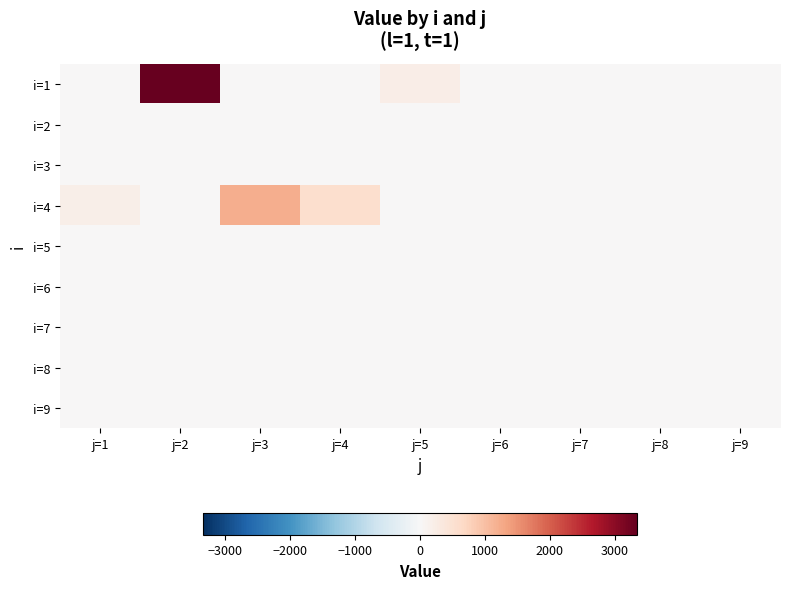

How many categories are shown in the chart?

9